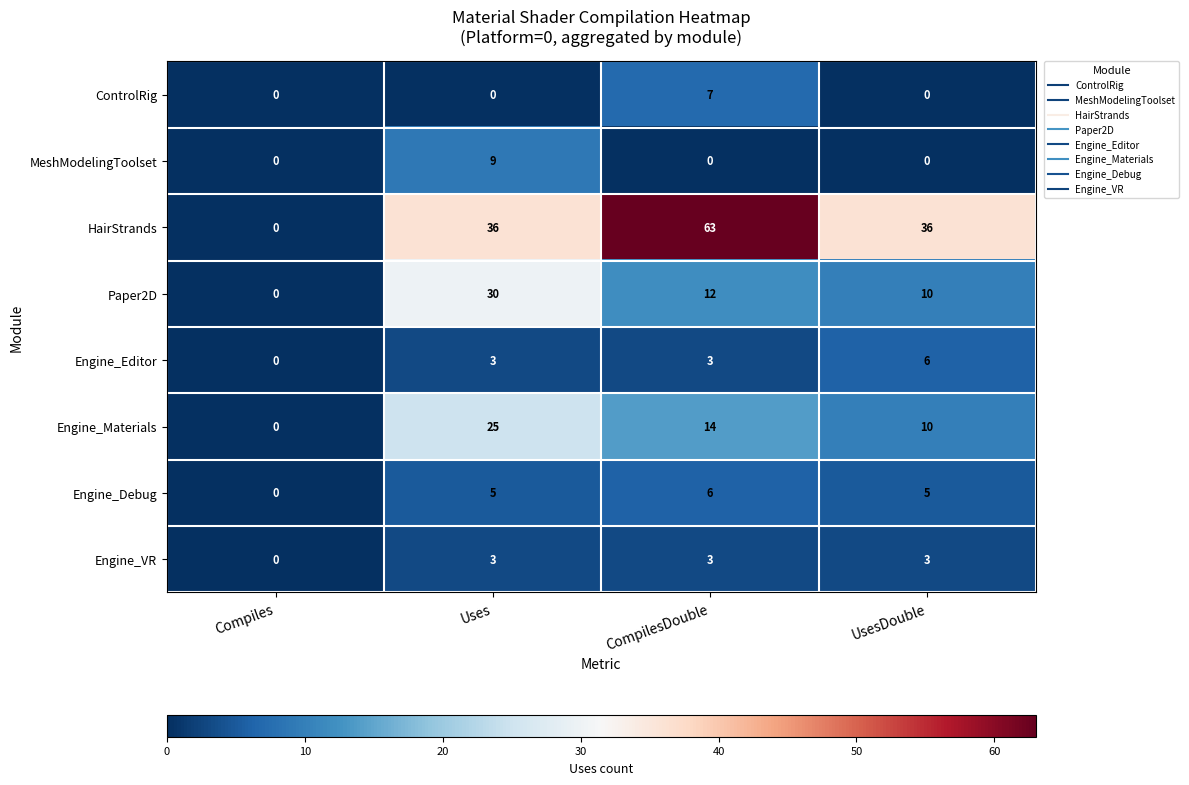

What is the sum of all Engine_Editor values?

12